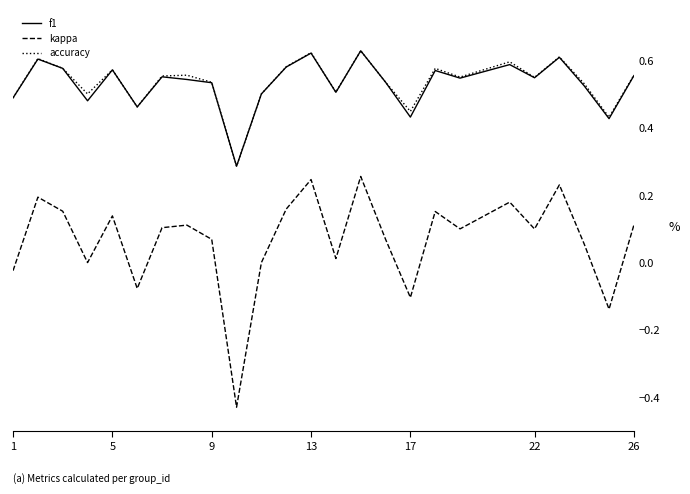

What are all the series names shown in the legend?

f1, kappa, accuracy